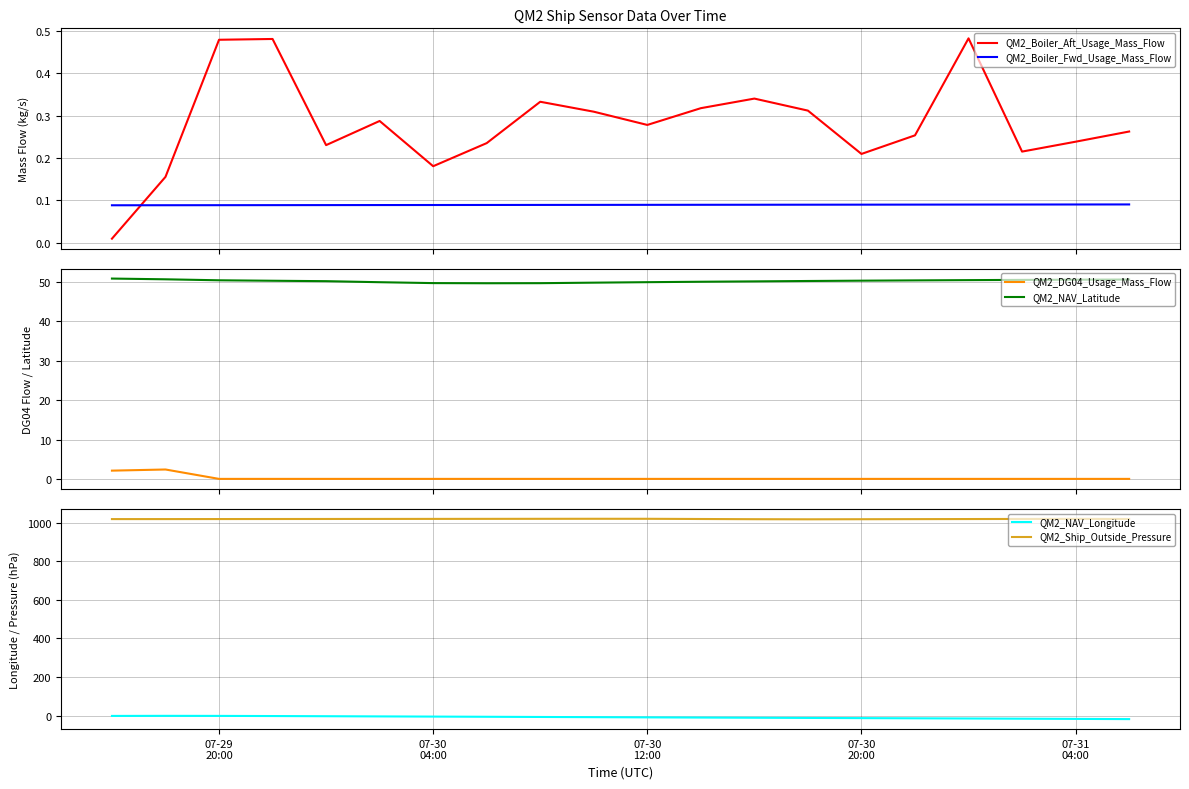

What is the highest value of the QM2_DG04_Usage_Mass_Flow series?

2.4